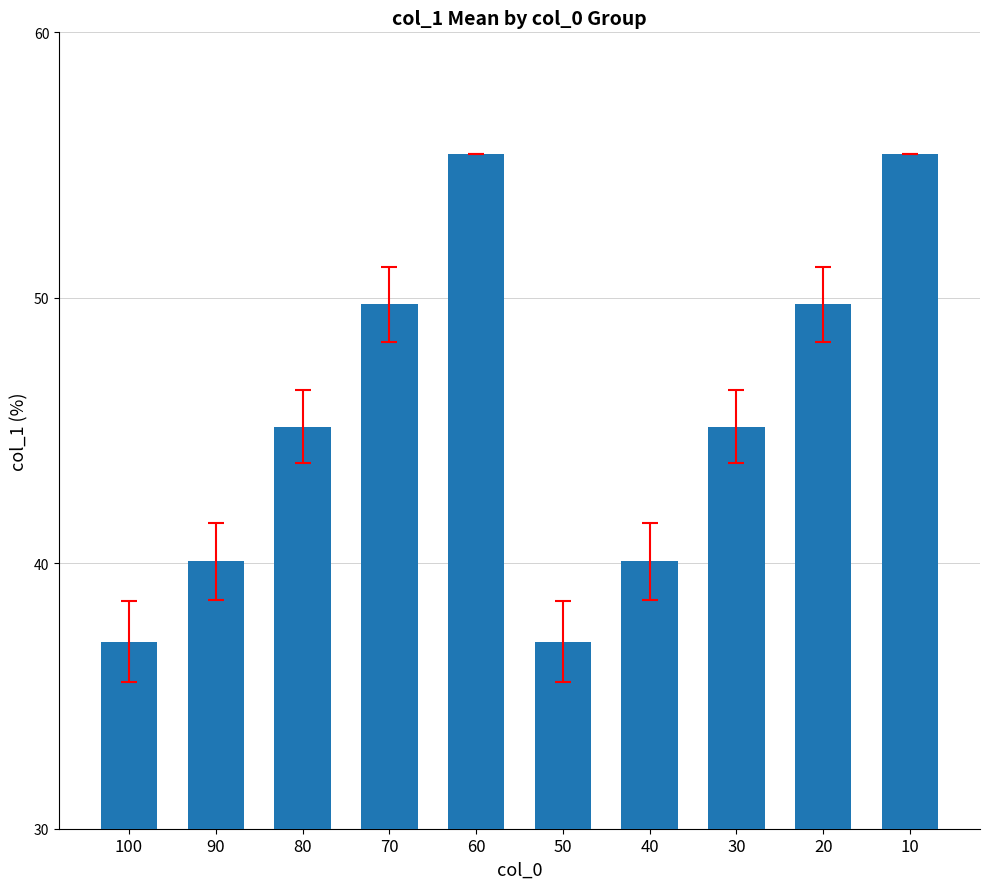

Where does the data first go above 45?

80